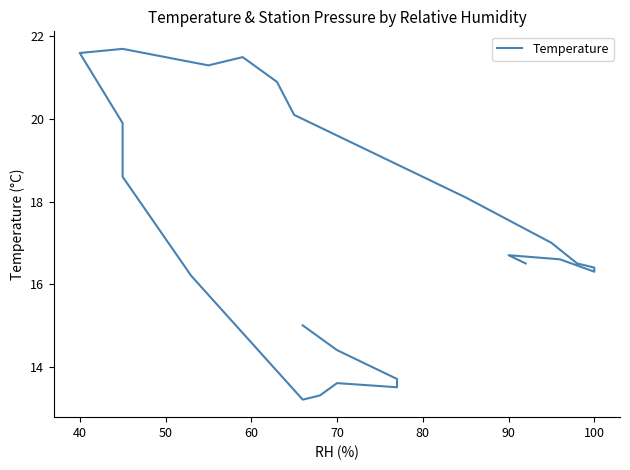

Is this an area chart (filled region under the line)?

No